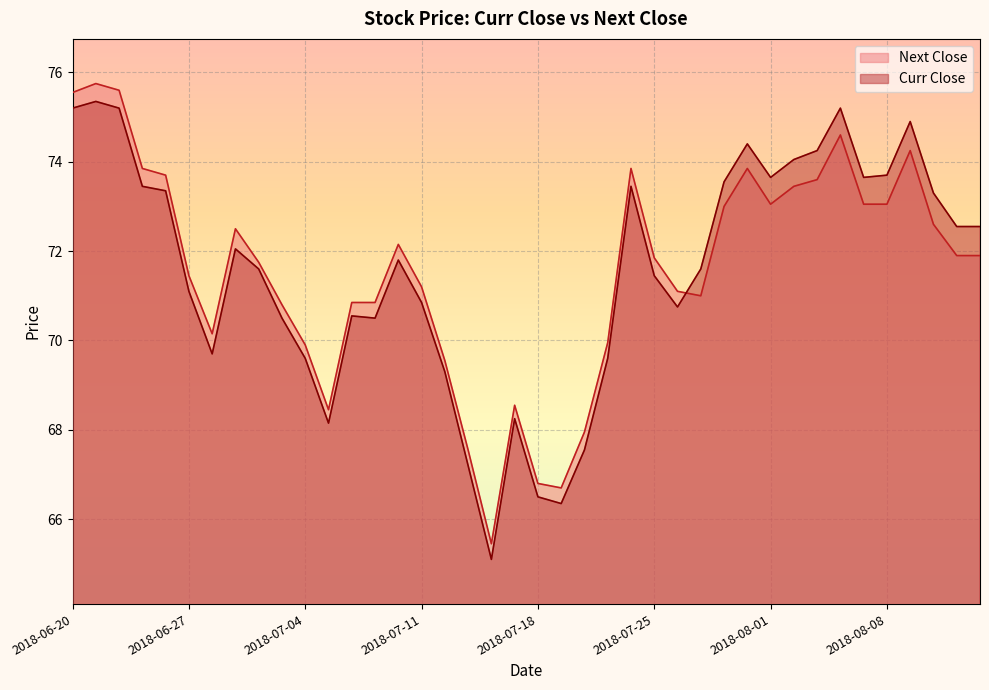

Which series has the largest total across all categories?

Next Close